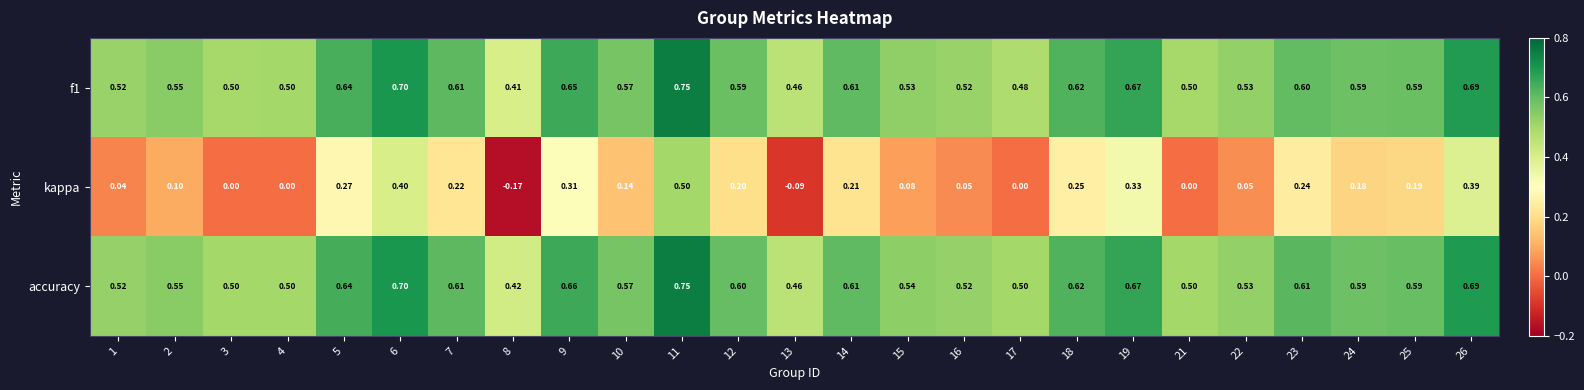

Which series has the largest total across all categories?

accuracy